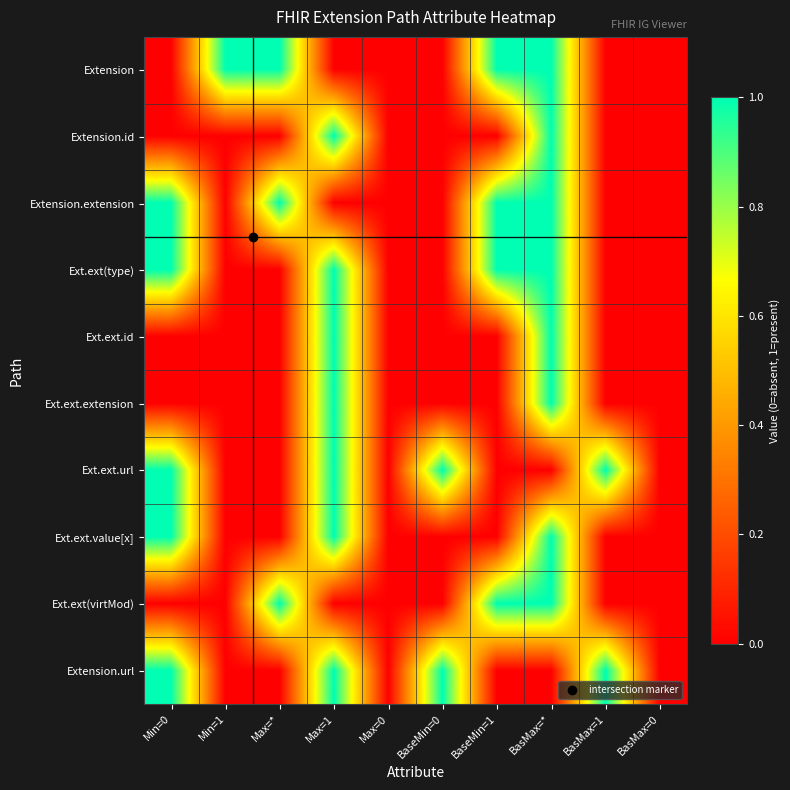

Reading left to right, what are all the values shown in this chart?

Extension: Min=0=0	Min=1=1	Max=*=1	Max=1=0	Max=0=0	BaseMin=0=0	BaseMin=1=1	BasMax=*=1	BasMax=1=0	BasMax=0=0
Extension.id: Min=0=0	Min=1=0	Max=*=0	Max=1=1	Max=0=0	BaseMin=0=0	BaseMin=1=0	BasMax=*=1	BasMax=1=0	BasMax=0=0
Extension.extension: Min=0=1	Min=1=0	Max=*=1	Max=1=0	Max=0=0	BaseMin=0=0	BaseMin=1=1	BasMax=*=1	BasMax=1=0	BasMax=0=0
Ext.ext(type): Min=0=1	Min=1=0	Max=*=0	Max=1=1	Max=0=0	BaseMin=0=0	BaseMin=1=1	BasMax=*=1	BasMax=1=0	BasMax=0=0
Ext.ext.id: Min=0=0	Min=1=0	Max=*=0	Max=1=1	Max=0=0	BaseMin=0=0	BaseMin=1=0	BasMax=*=1	BasMax=1=0	BasMax=0=0
Ext.ext.extension: Min=0=0	Min=1=0	Max=*=0	Max=1=1	Max=0=0	BaseMin=0=0	BaseMin=1=0	BasMax=*=1	BasMax=1=0	BasMax=0=0
Ext.ext.url: Min=0=1	Min=1=0	Max=*=0	Max=1=1	Max=0=0	BaseMin=0=1	BaseMin=1=0	BasMax=*=0	BasMax=1=1	BasMax=0=0
Ext.ext.value[x]: Min=0=1	Min=1=0	Max=*=0	Max=1=1	Max=0=0	BaseMin=0=0	BaseMin=1=0	BasMax=*=1	BasMax=1=0	BasMax=0=0
Ext.ext(virtMod): Min=0=0	Min=1=0	Max=*=1	Max=1=0	Max=0=0	BaseMin=0=0	BaseMin=1=1	BasMax=*=1	BasMax=1=0	BasMax=0=0
Extension.url: Min=0=1	Min=1=0	Max=*=0	Max=1=1	Max=0=0	BaseMin=0=1	BaseMin=1=0	BasMax=*=0	BasMax=1=1	BasMax=0=0